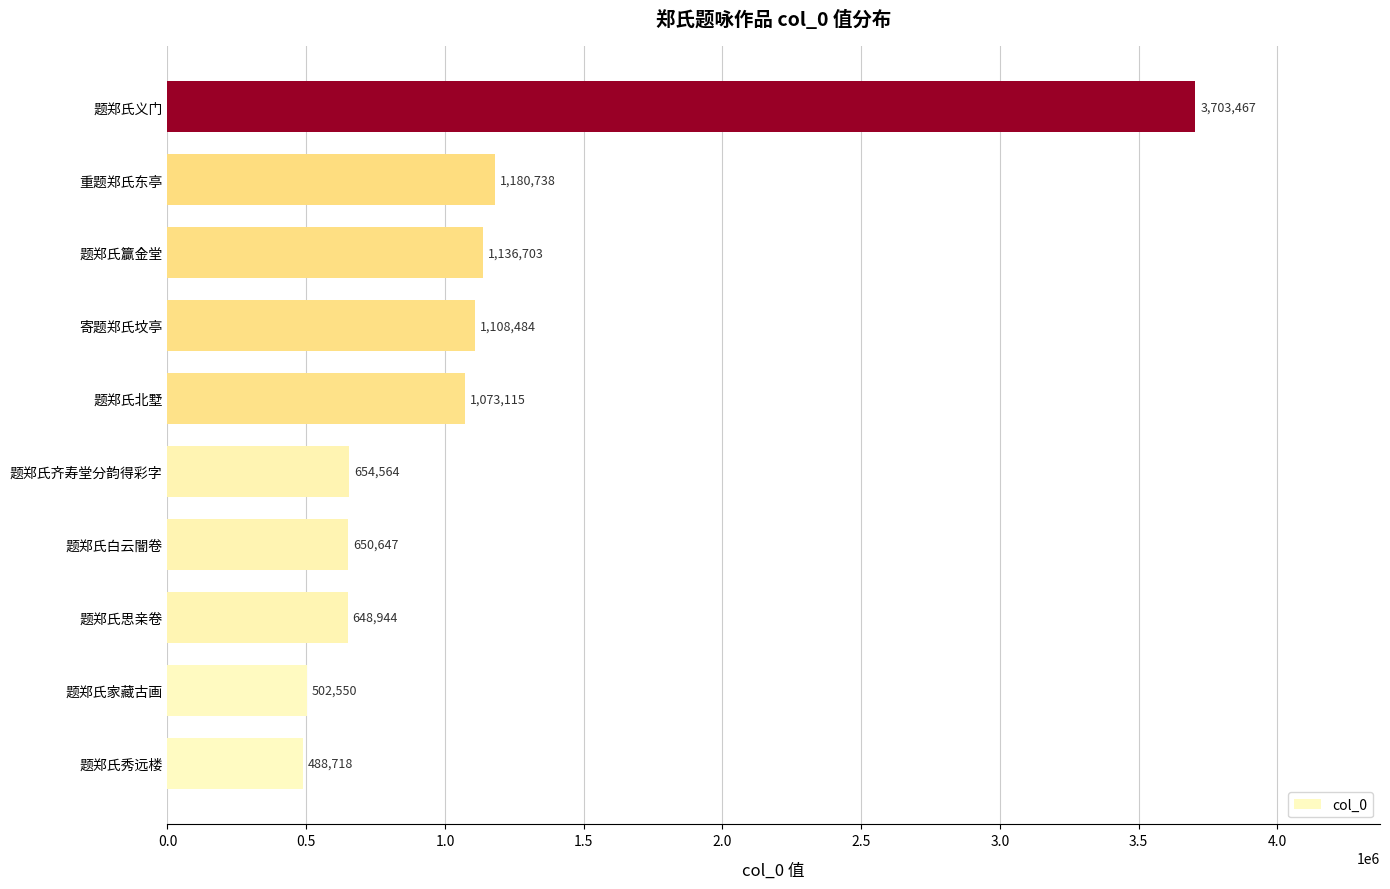

The chart shows a value of 648944 at 题郑氏思亲卷. True or false?

True